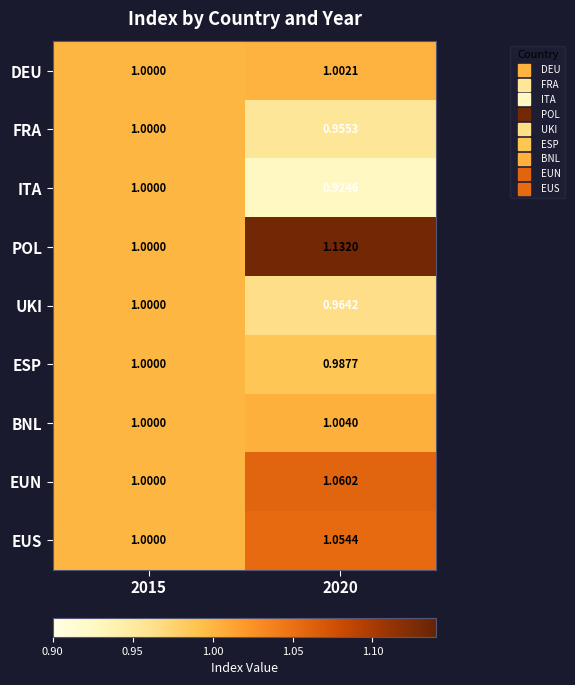

Which series has the largest total across all categories?

POL